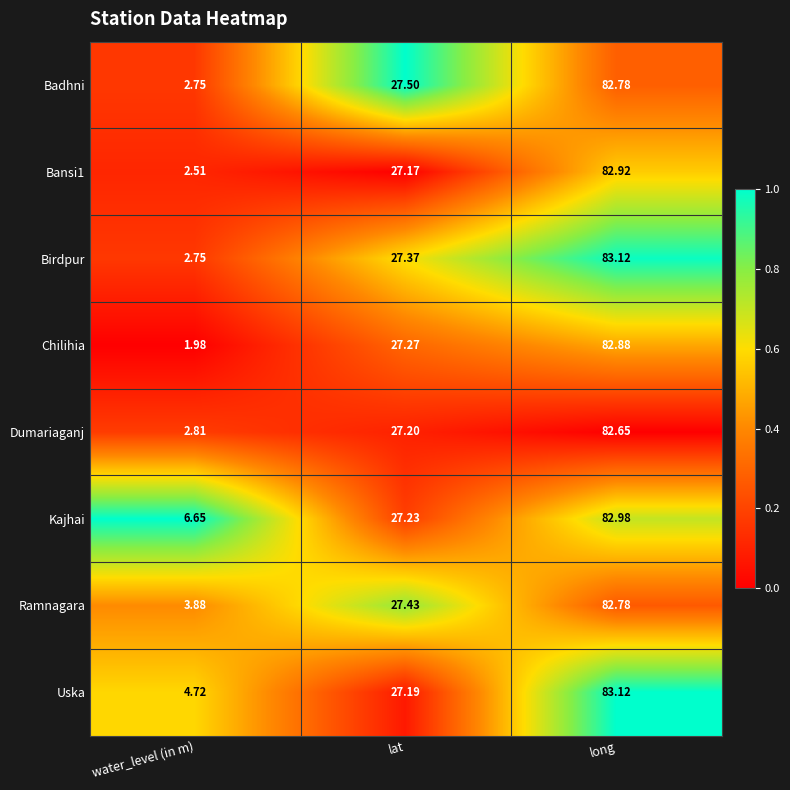

Which series changed the most between water_level (in m) and long?

Chilihia